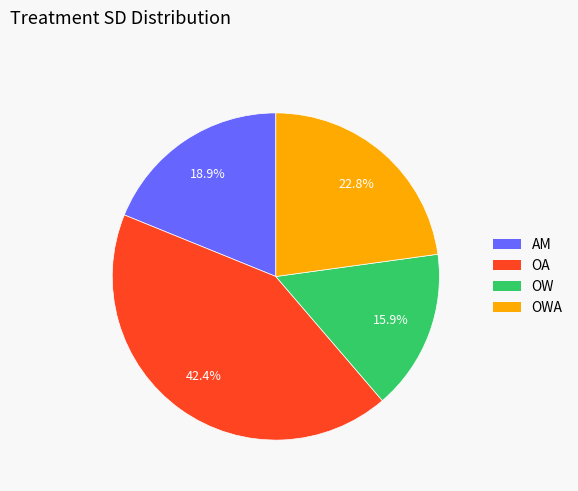

Does any single category account for the majority?

No